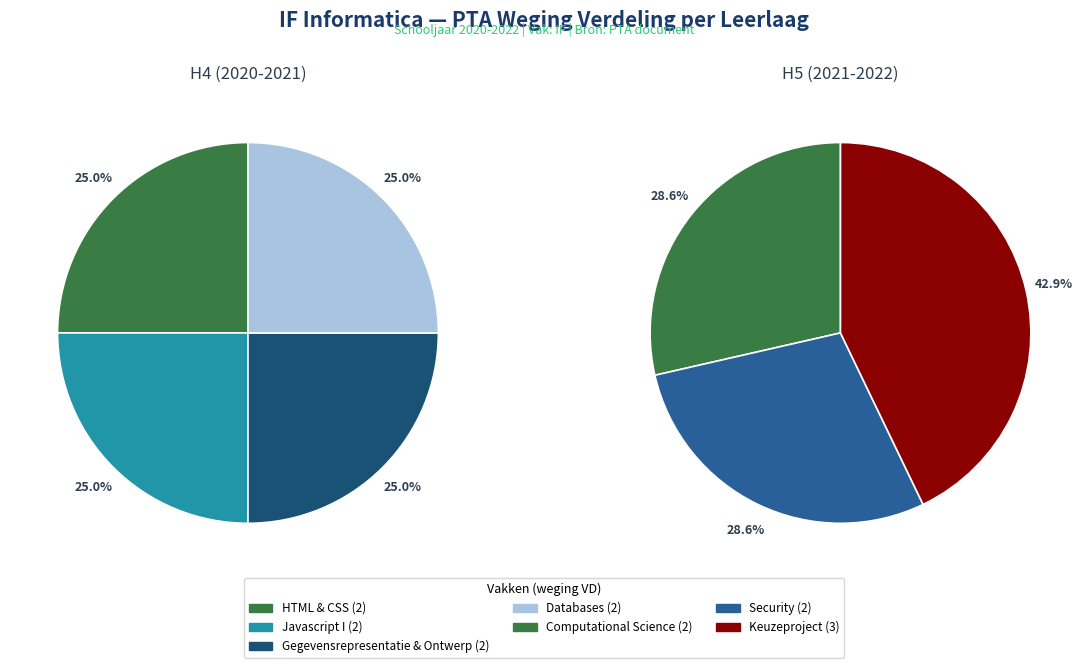

Between Security and Gegevensrepresentatie & Ontwerp, which is larger?

Security